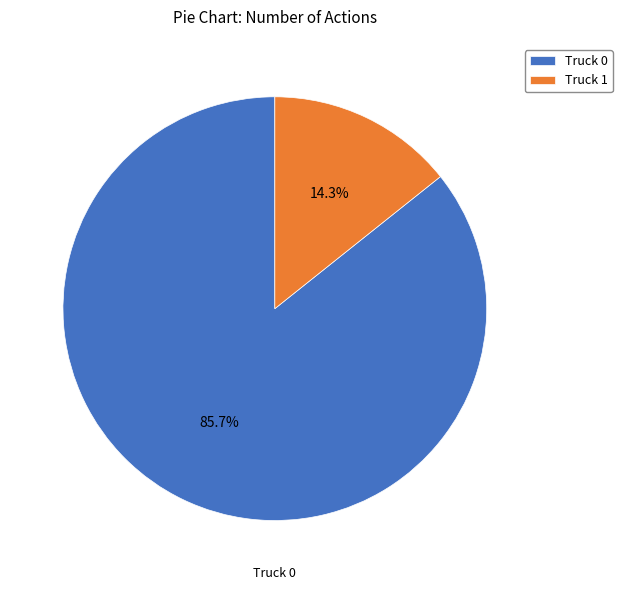

How many slices are in this pie chart?

2